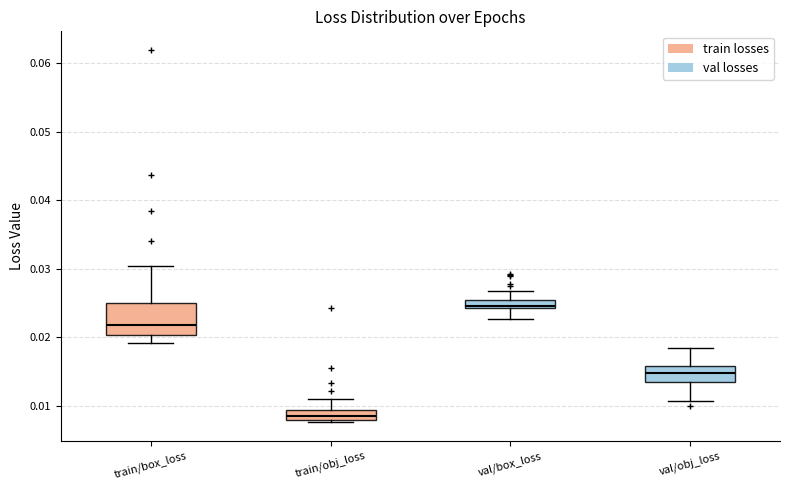

Which box is the tallest, from its lower edge to its upper edge?

train/box_loss